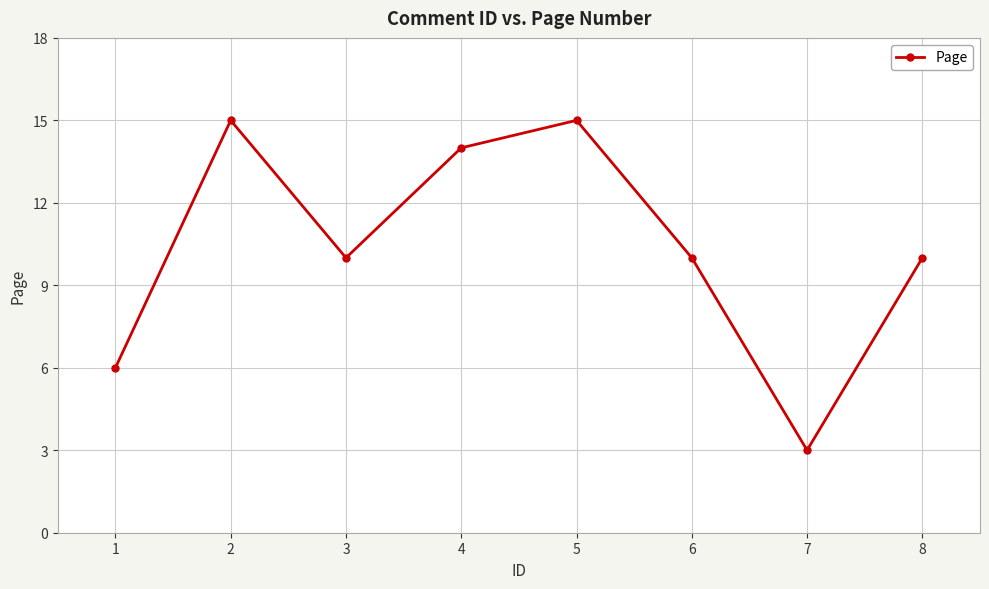

Reading left to right, extract all data points from this chart.

1=6	2=15	3=10	4=14	5=15	6=10	7=3	8=10